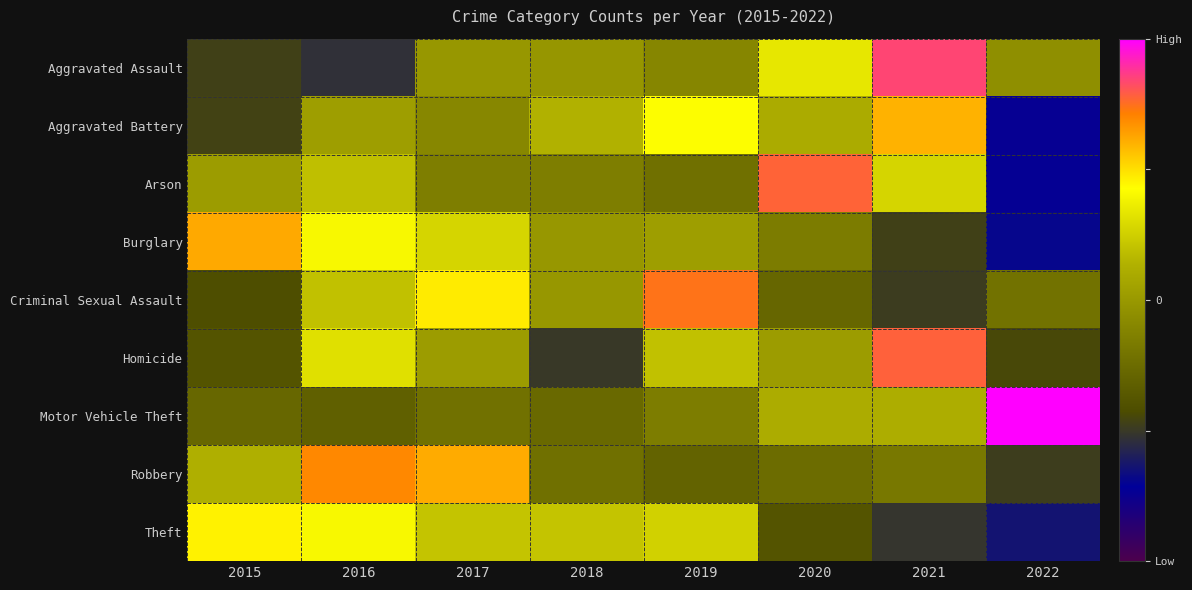

What is the difference between the highest and lowest values at 2022?

4.2